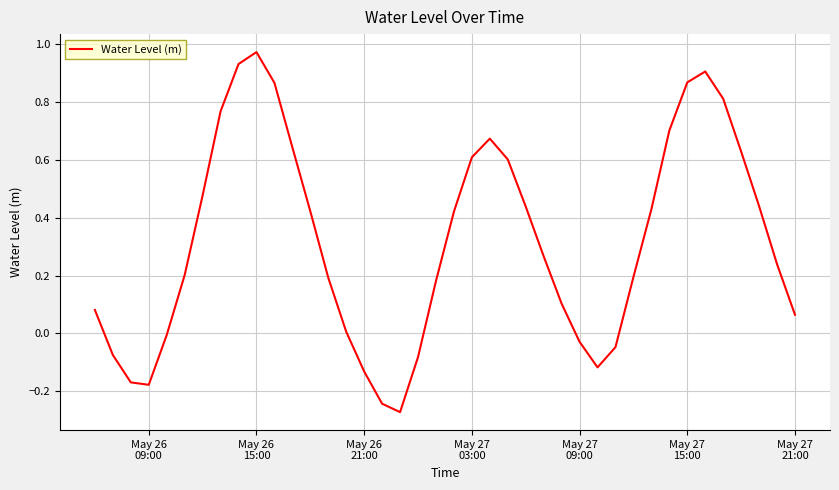

How many lines are shown in the chart?

1